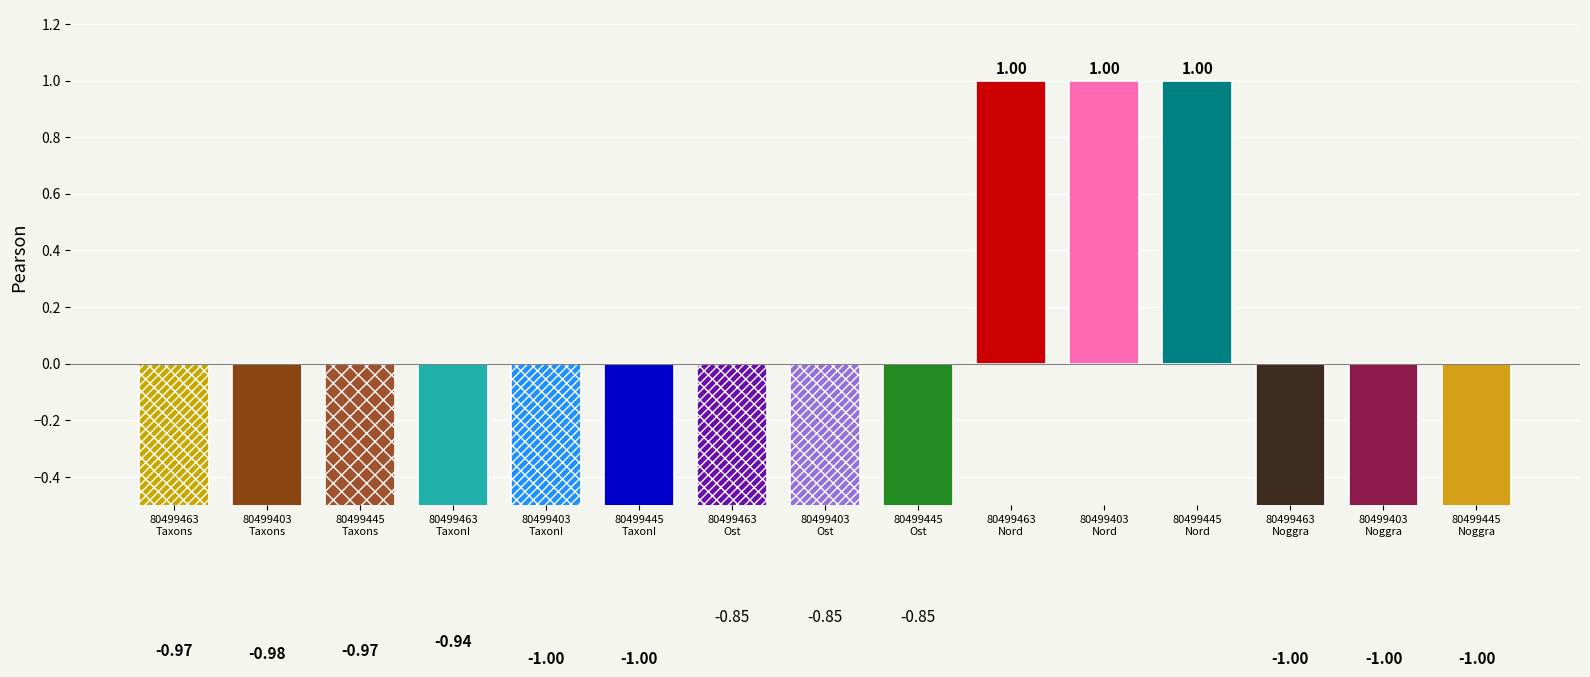

Which has a higher value, 80499403
Taxons or 80499463
Ost?

80499463
Ost